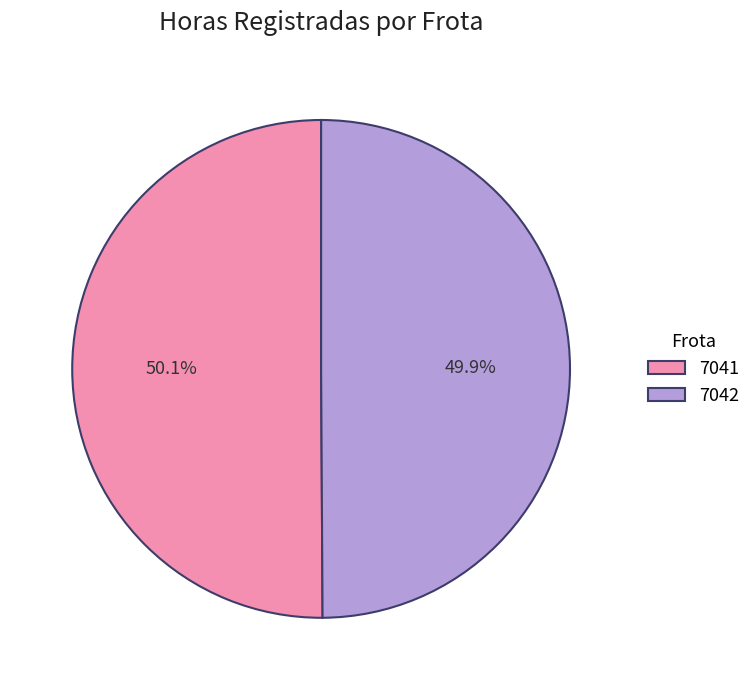

To the nearest percent, what is the average slice percentage?

50%